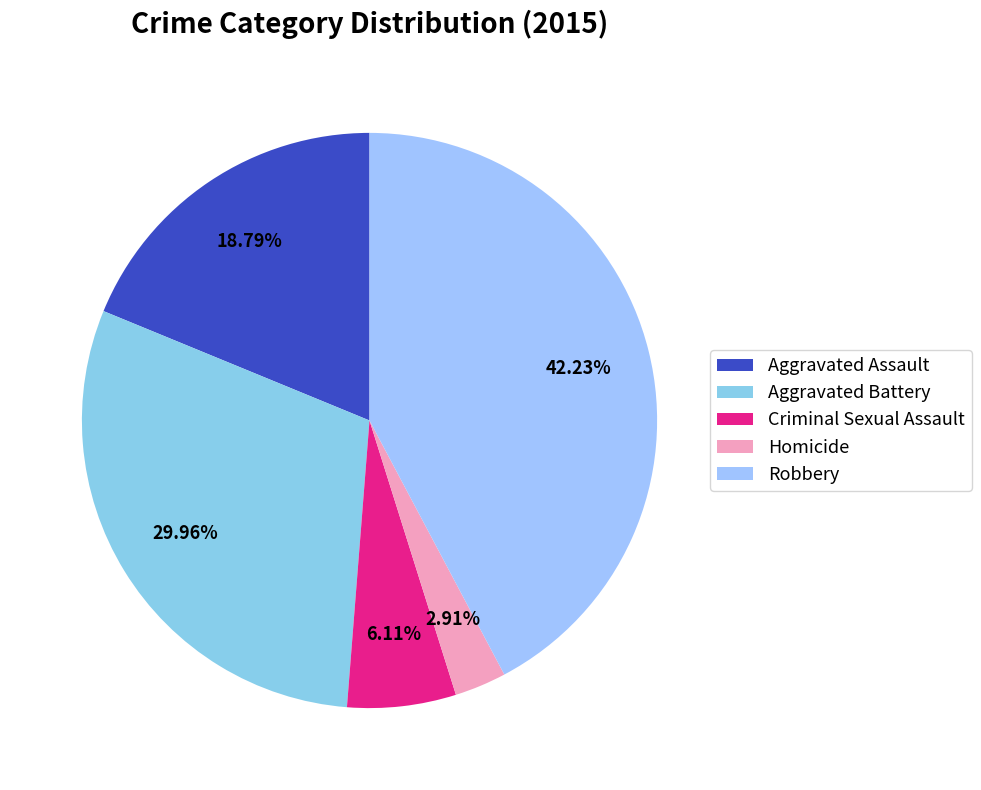

What is the total percentage of Robbery and Criminal Sexual Assault?

48.3%